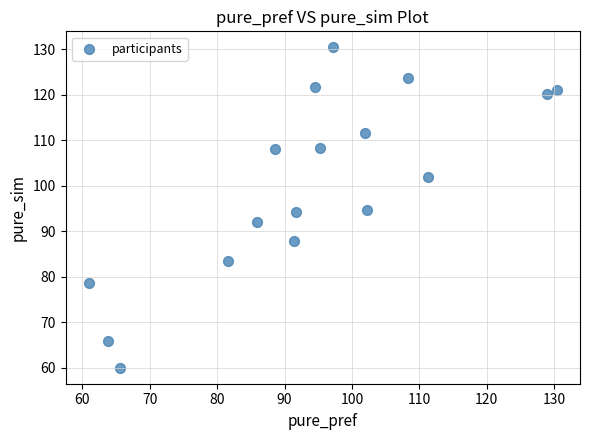

What is the range of Y values (max minus min)?

70.4